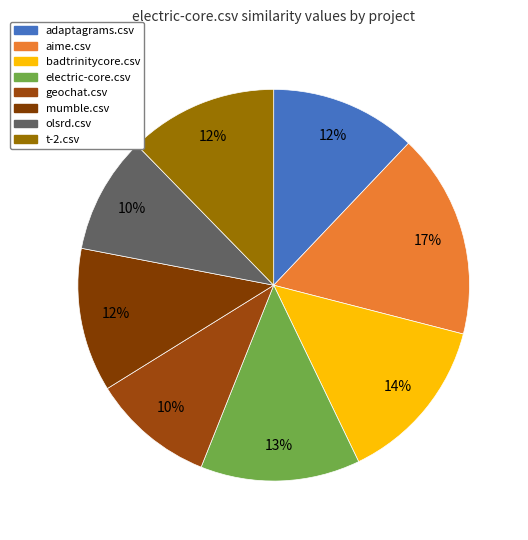

Is it true that aime.csv is 17% of the pie?

True